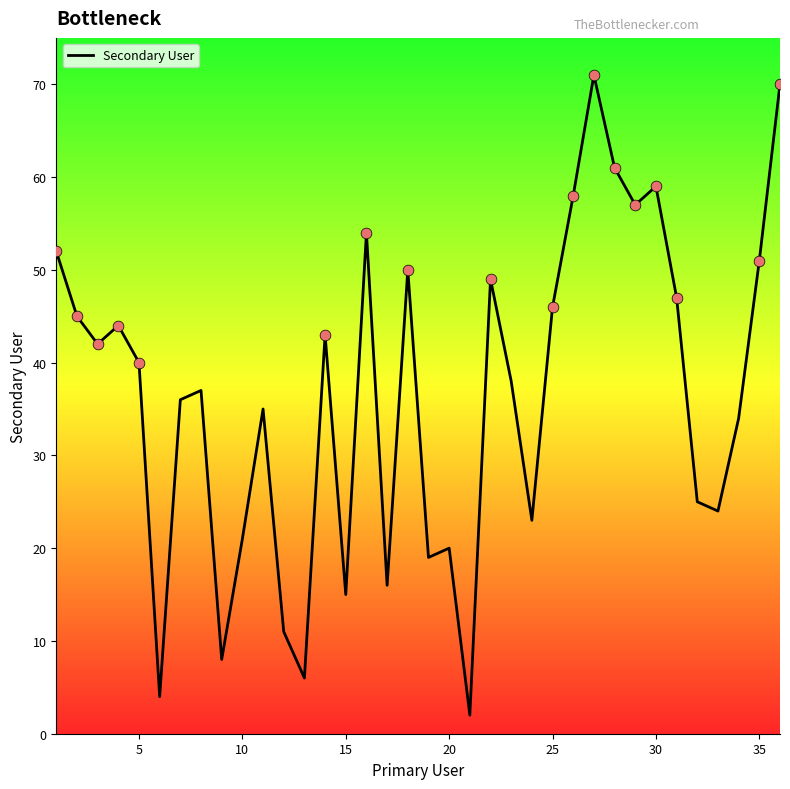

What is the difference between the maximum and minimum values?

69